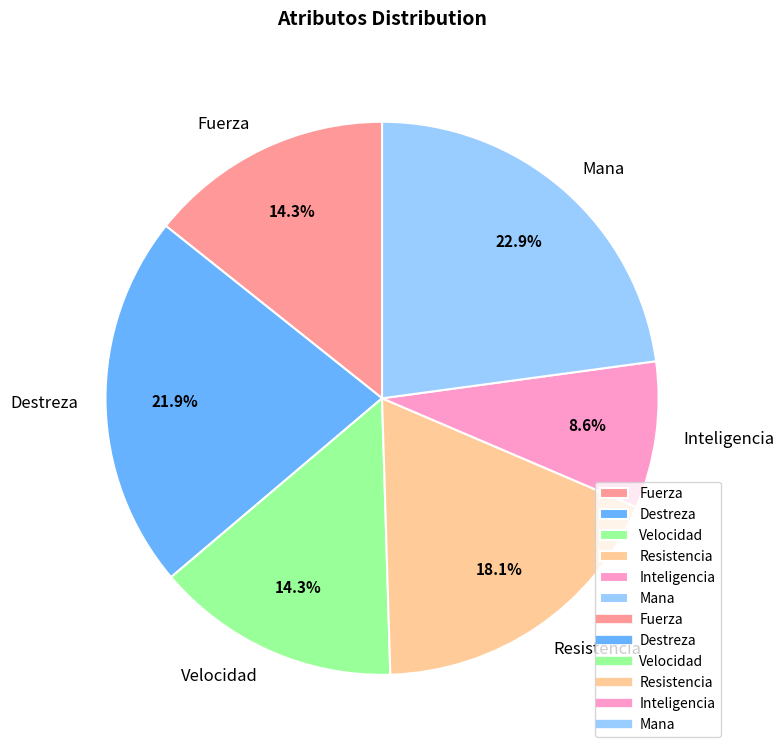

To the nearest percent, what is the difference between the Resistencia and Destreza slice percentages?

4%